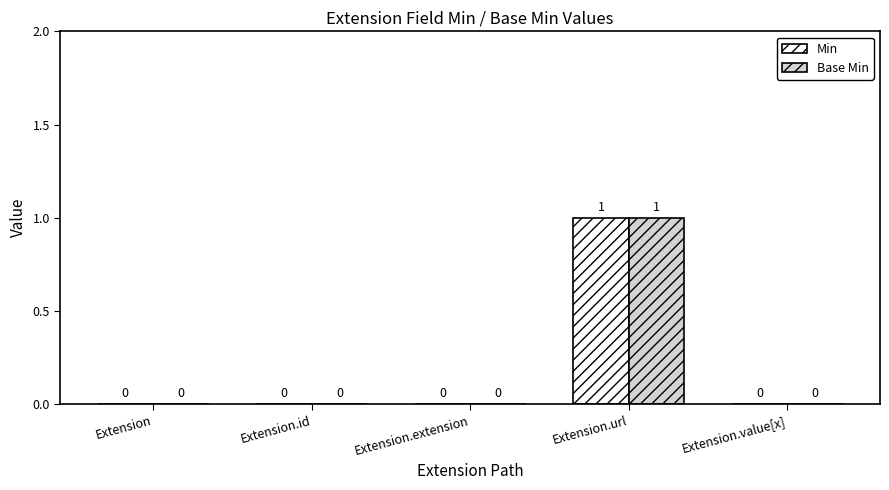

True or false: Min has a value of 2 at Extension.url.

False